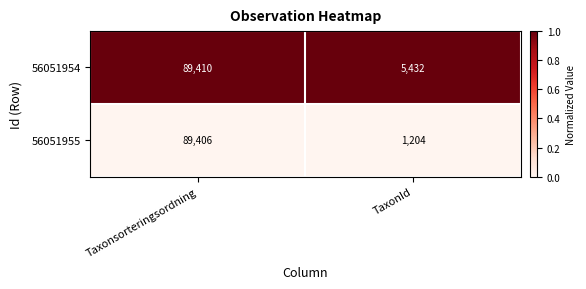

Which series has the widest spread of values?

56051955